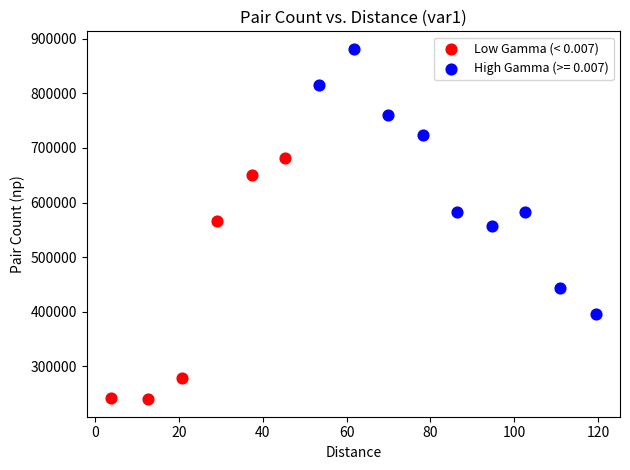

Which series contains the highest Y value?

High Gamma (>= 0.007)